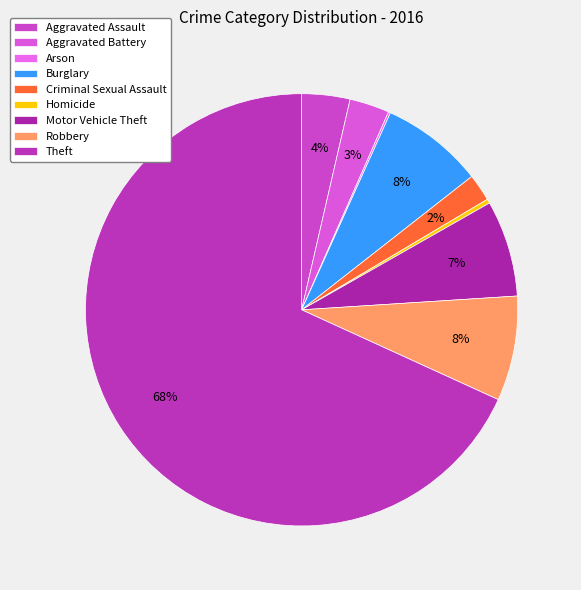

The Robbery slice represents 1% of the pie. True or false?

False